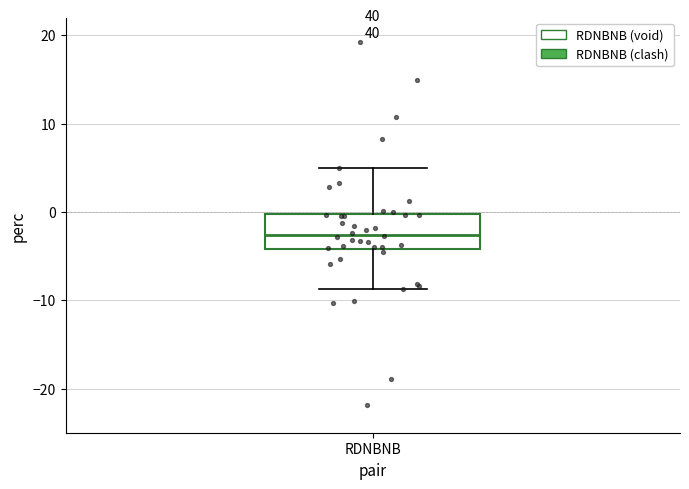

Where does the median line of the box for RDNBNB sit on the y-axis? The values are not printed on the chart, so give them approximately, as read against the axis.

-3